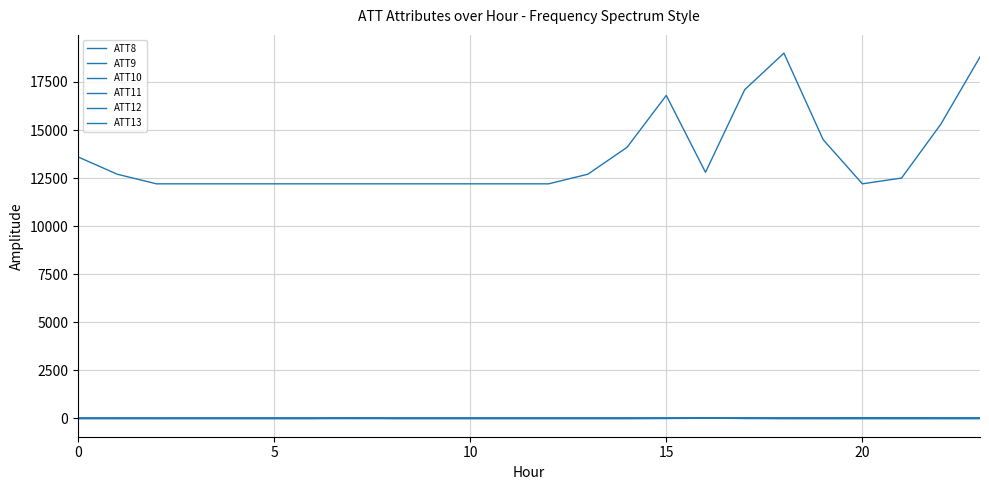

Does the chart have visible grid lines?

Yes